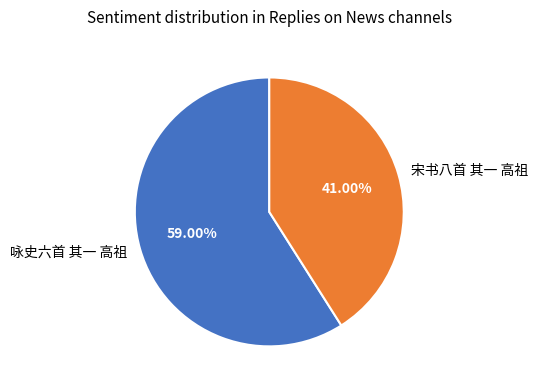

What is the ratio of the value at 咏史六首 其一 高祖 to the value at 宋书八首 其一 高祖?

1.4